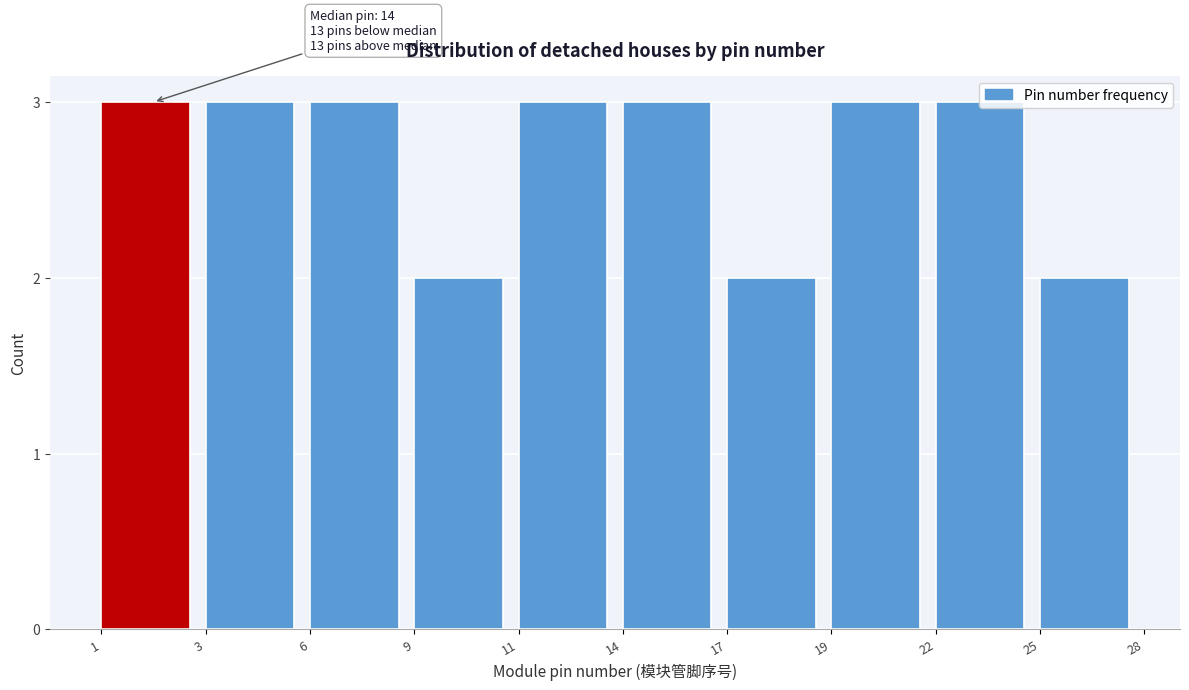

What is the value of the 1st bar from the left?

3